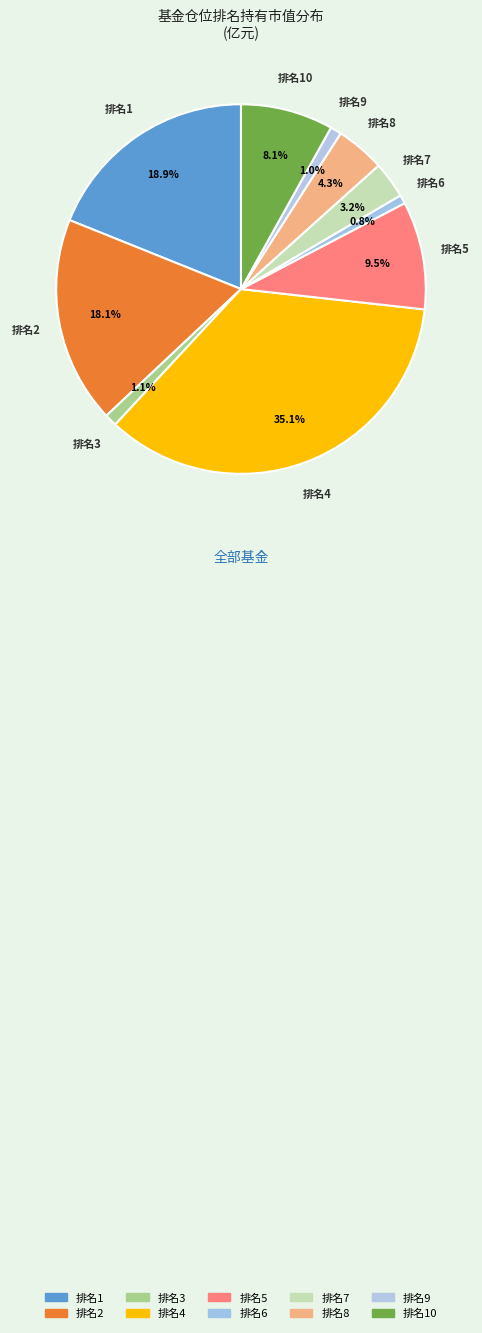

Is there a majority slice in this chart?

No